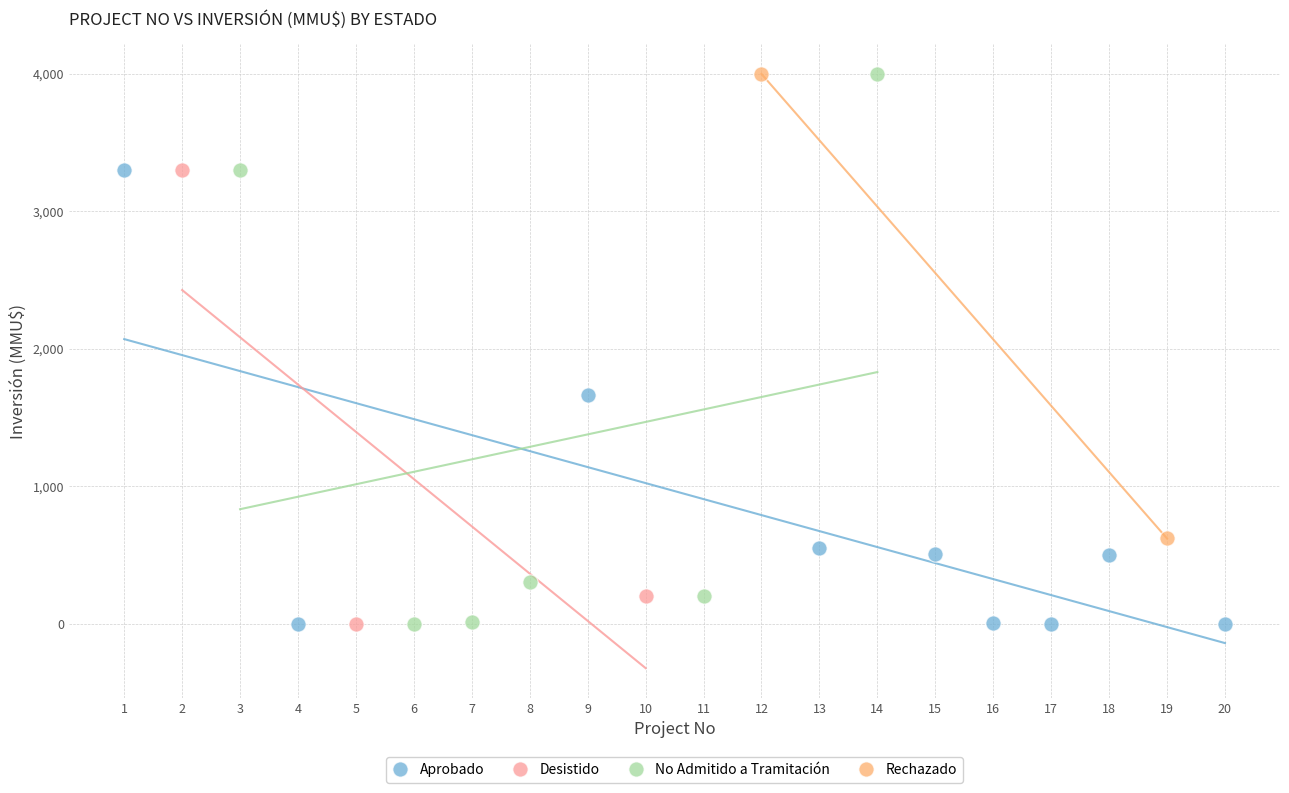

What are all the series names shown in the legend?

Aprobado, Desistido, No Admitido a Tramitación, Rechazado